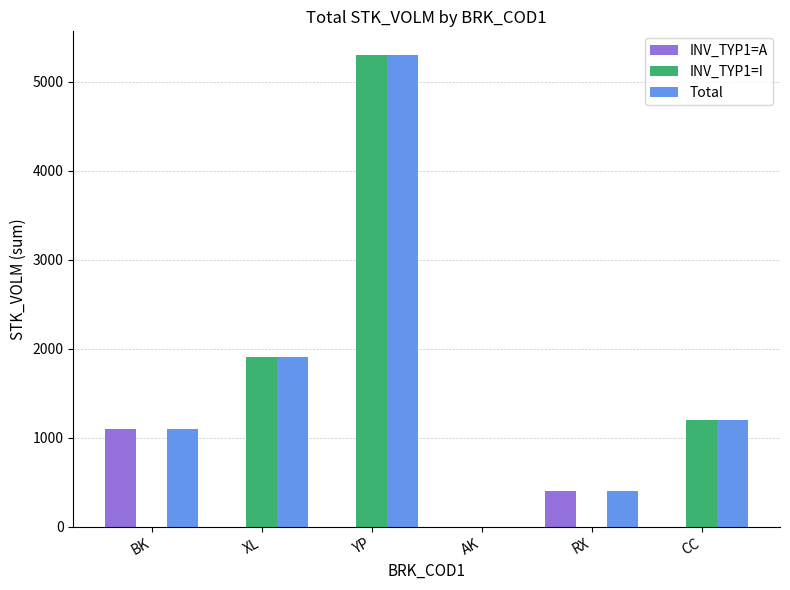

Count the INV_TYP1=I values in the range 0 to 1900.

5